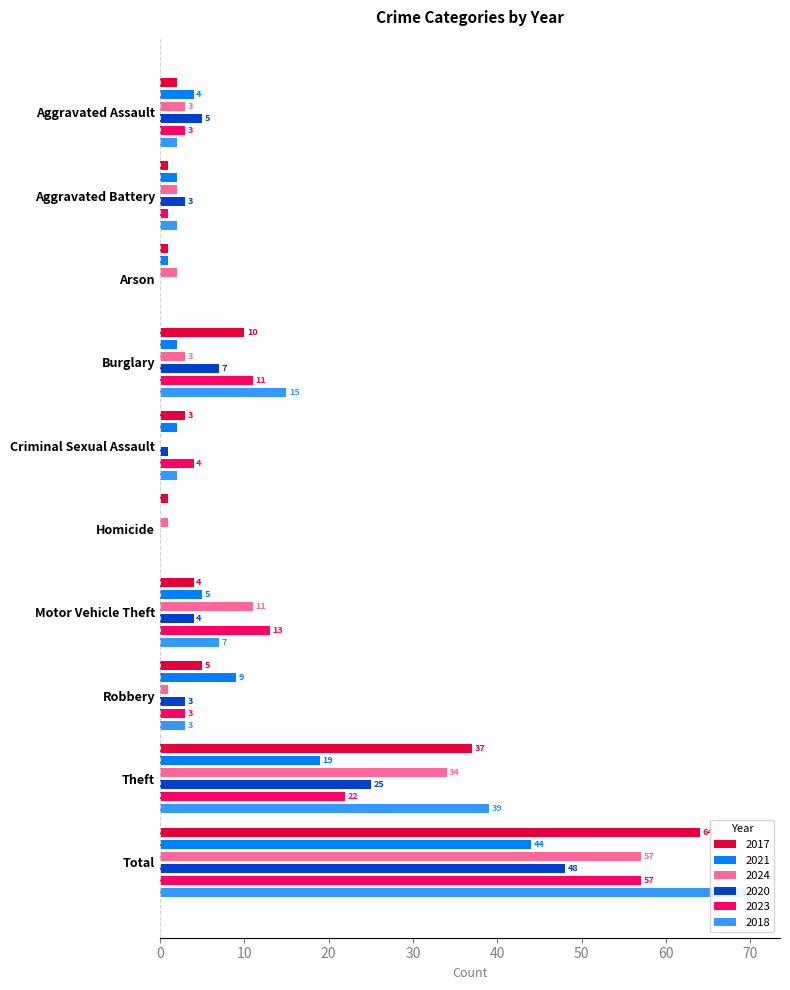

How many data points in 2021 are less than 4?

5